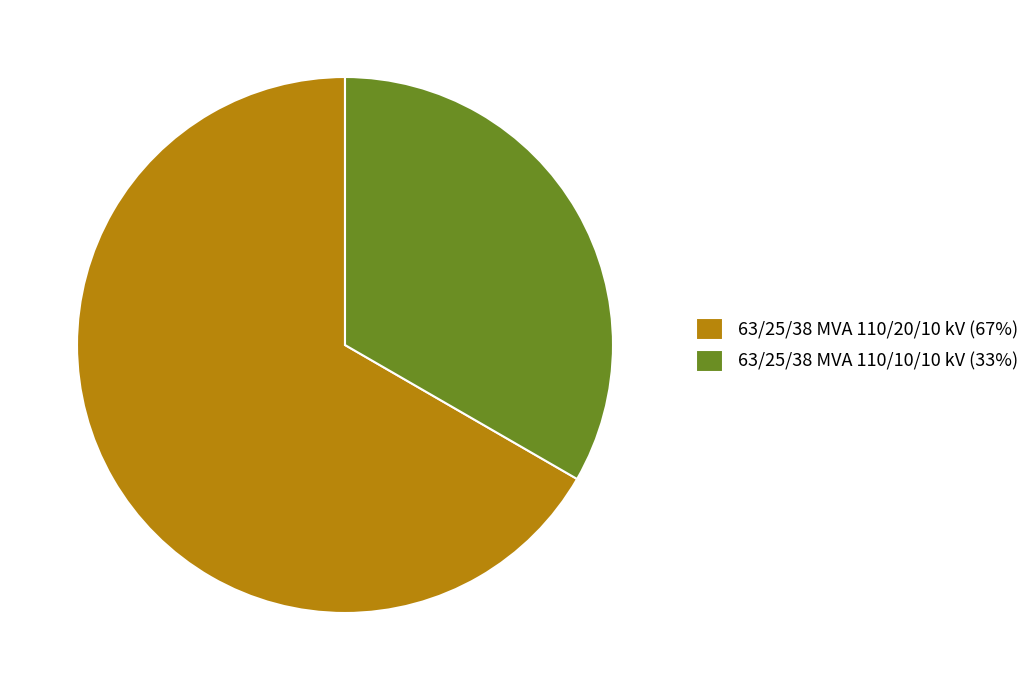

The 63/25/38 MVA 110/20/10 kV slice represents 53% of the pie. True or false?

False